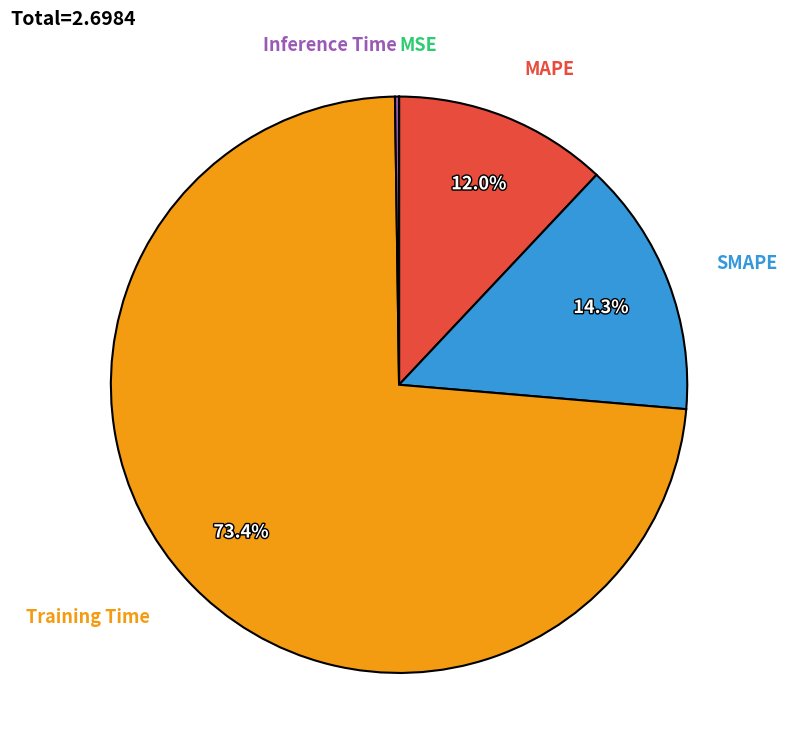

Does Training Time account for over 50% of the chart?

Yes